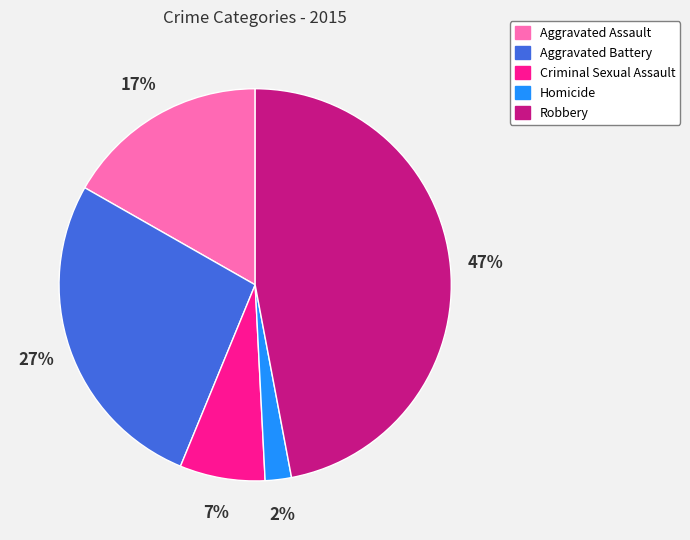

Rank the categories by value from highest to lowest.

Robbery, Aggravated Battery, Aggravated Assault, Criminal Sexual Assault, Homicide